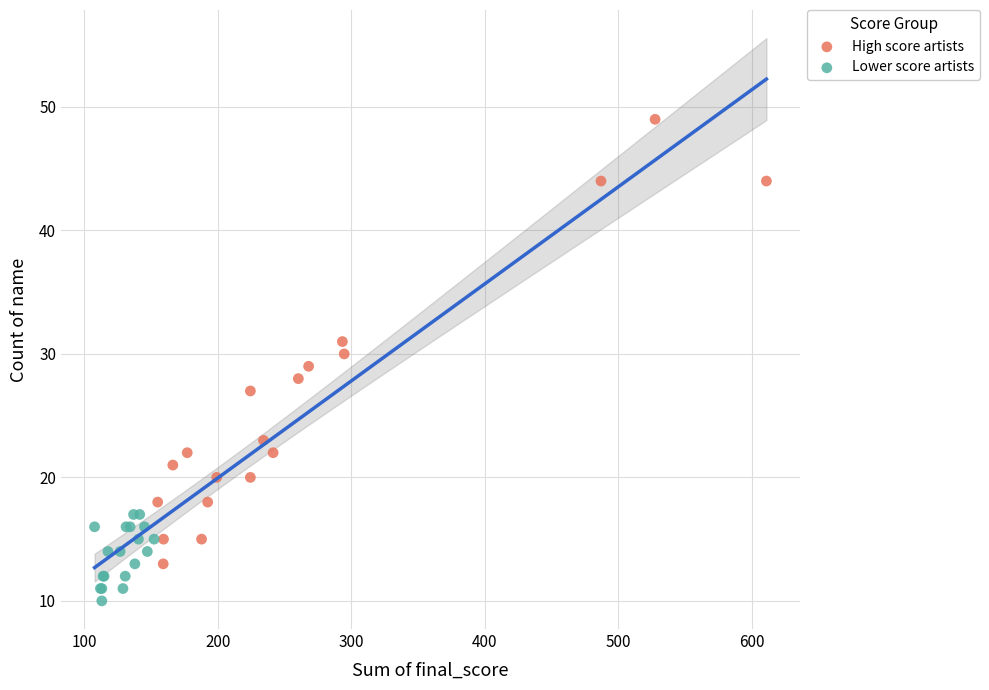

Which series contains the lowest Y value?

Lower score artists